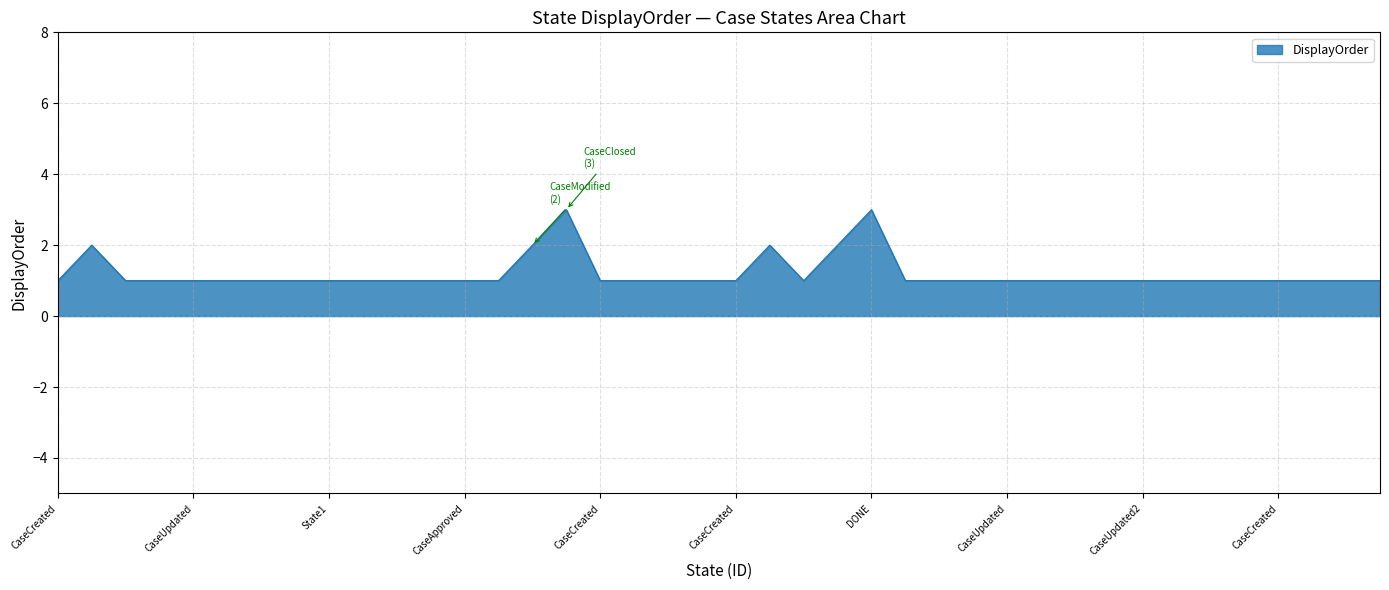

What is the minimum value shown in the chart?

1